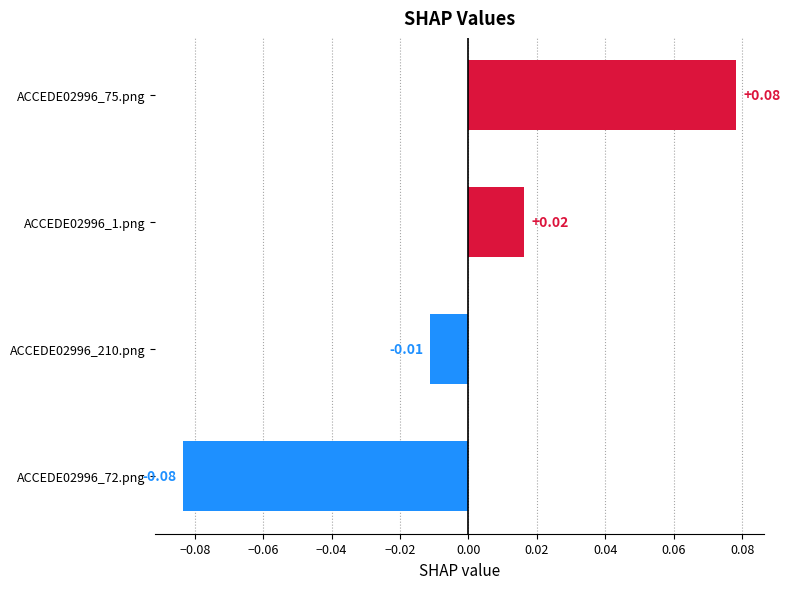

Which label corresponds to the smallest value in the chart?

ACCEDE02996_72.png